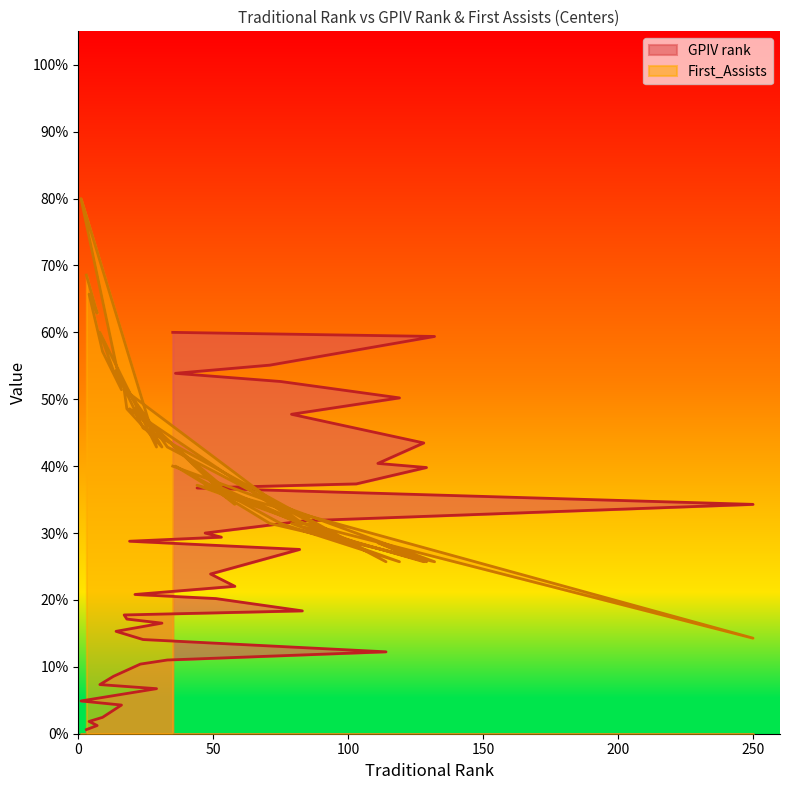

Which series has the largest range (max minus min)?

First_Assists